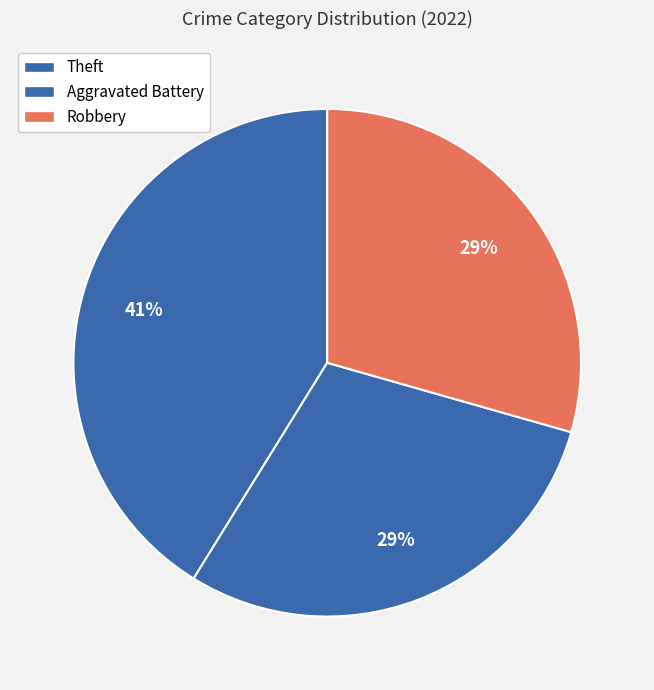

How many slices are in this pie chart?

3